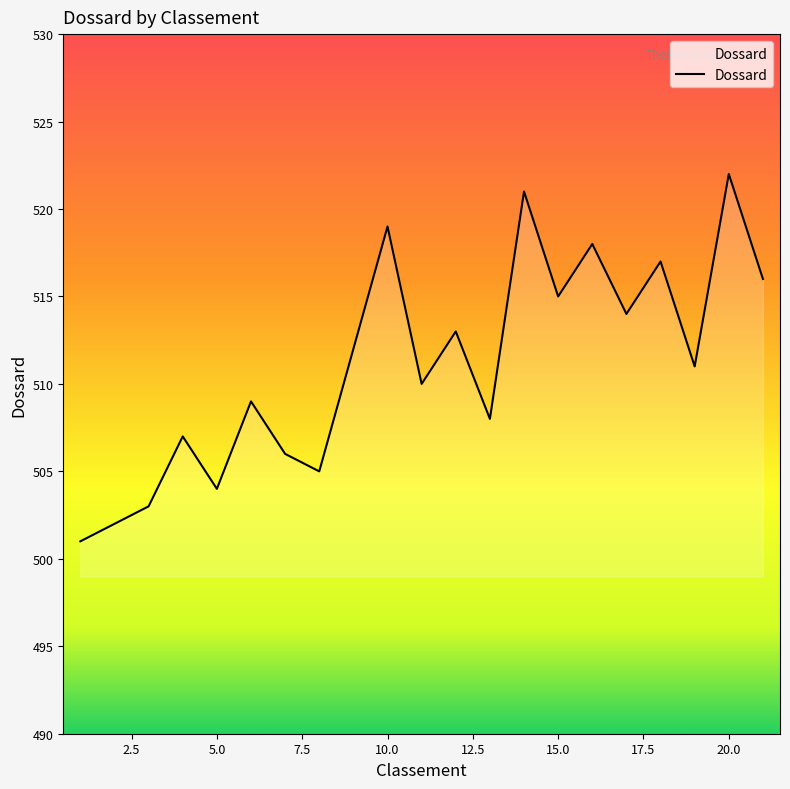

How many lines are shown in the chart?

1